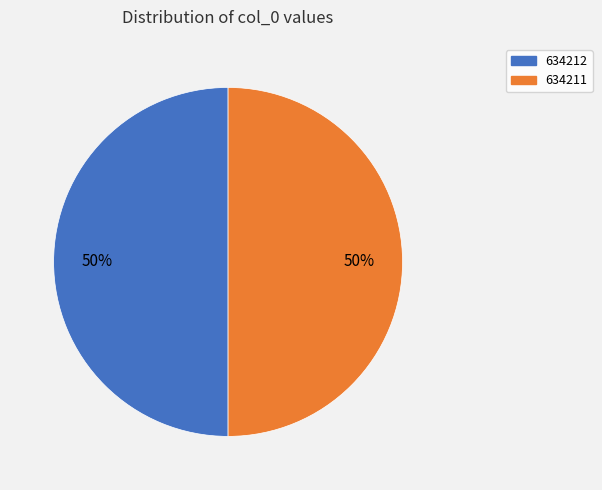

To the nearest percent, what is the average slice percentage?

50%